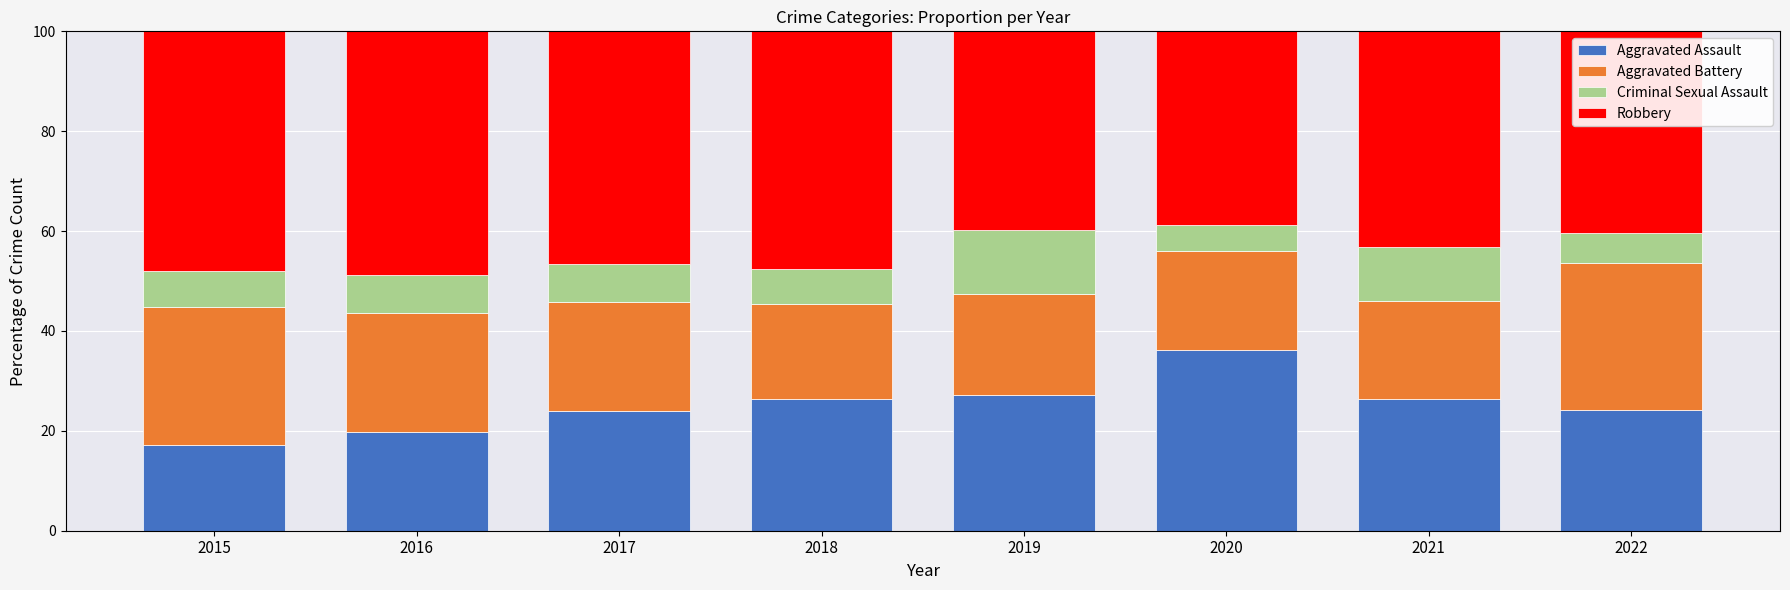

What is the total value across all series at 2021?

100.0